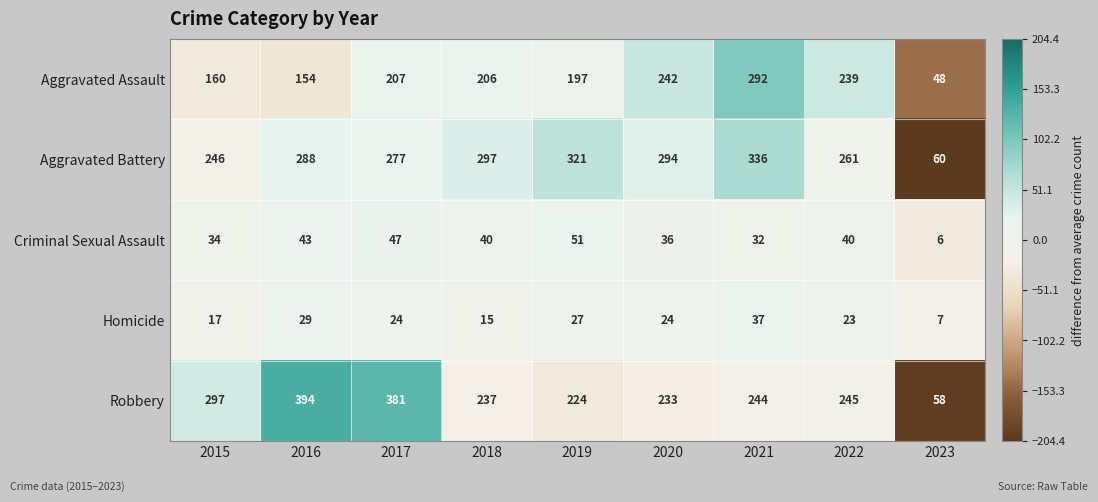

How many values in the Aggravated Assault series are below 206?

4